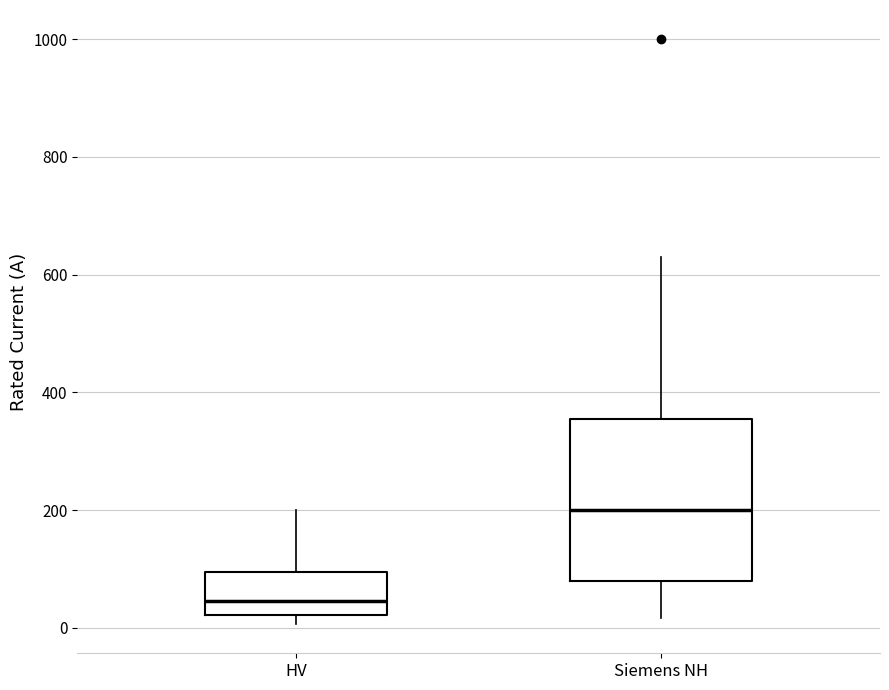

Which box has the lowest median line?

HV